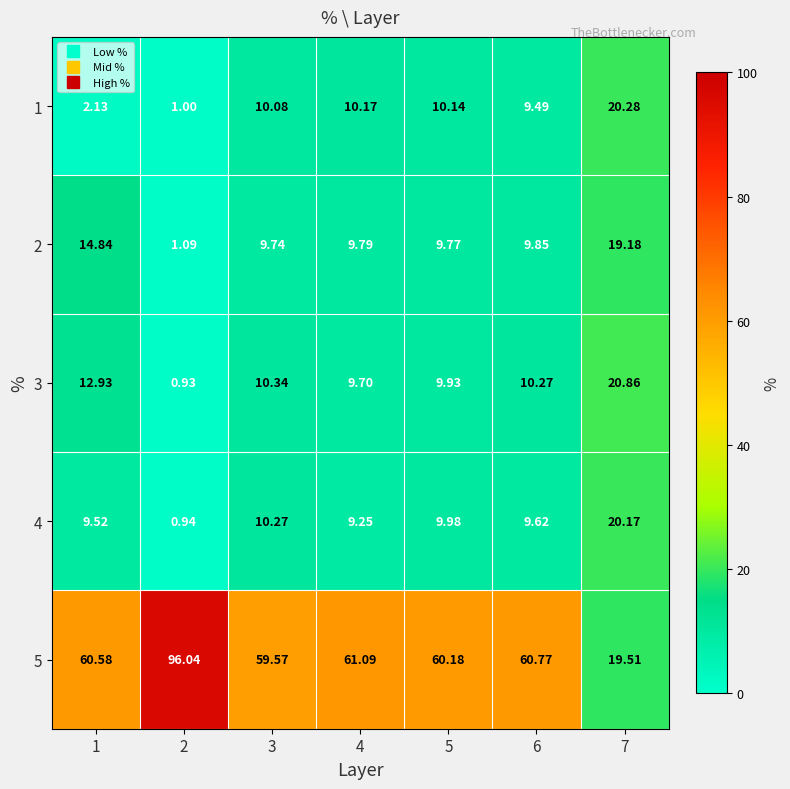

Is the value of 3 at 1 greater than the value of 5 at 6?

No